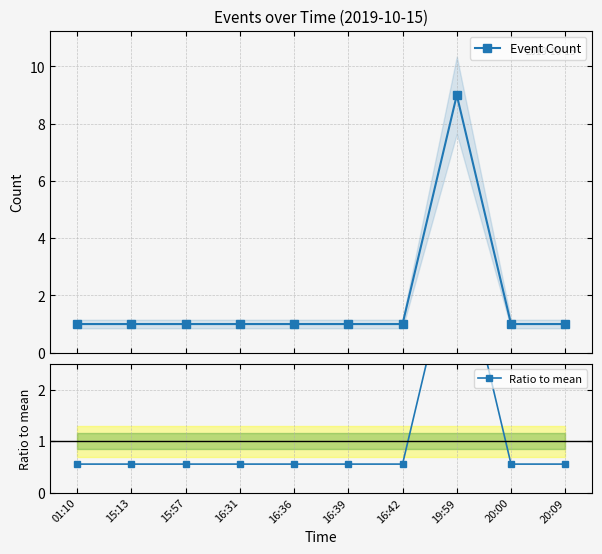

Rank the series by their average value, from highest to lowest.

Event Count, Ratio to mean